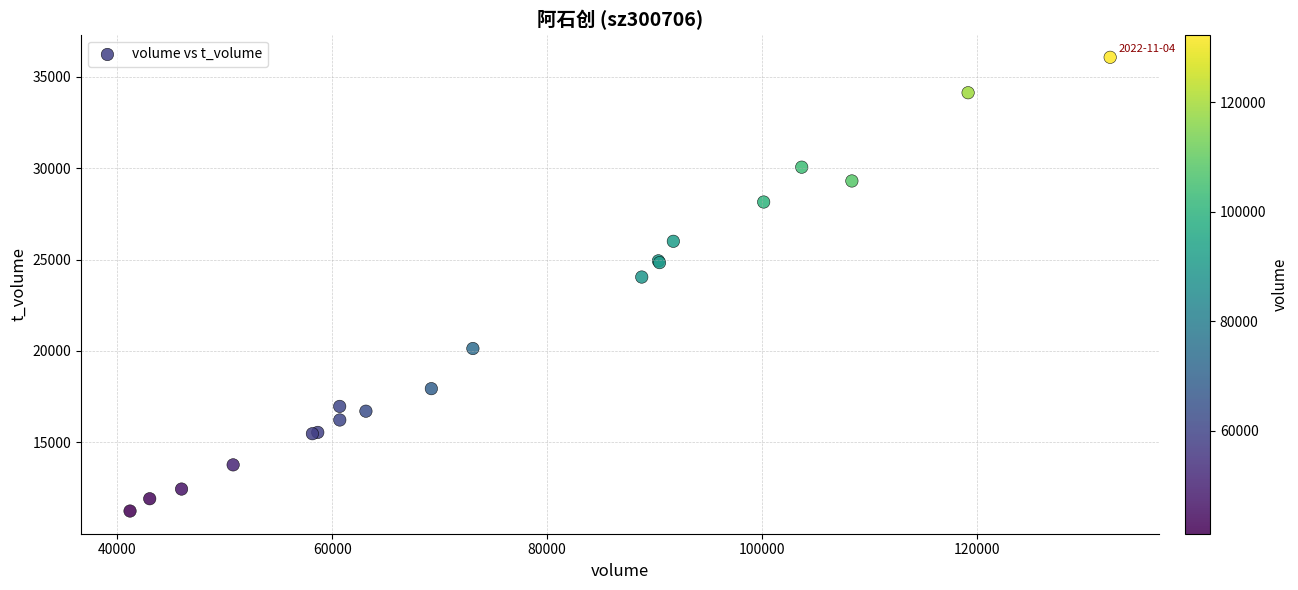

What Y value in the scatter plot is closest to 23651?

24041